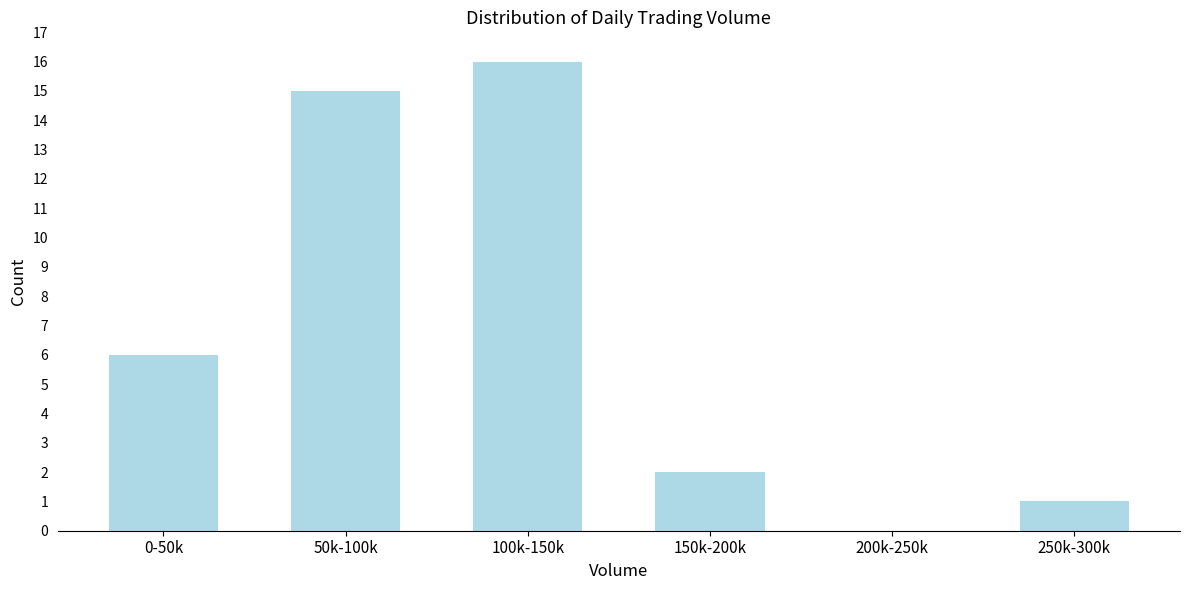

Reading left to right, transcribe all the data shown in this chart.

0-50k=6	50k-100k=15	100k-150k=16	150k-200k=2	200k-250k=0	250k-300k=1